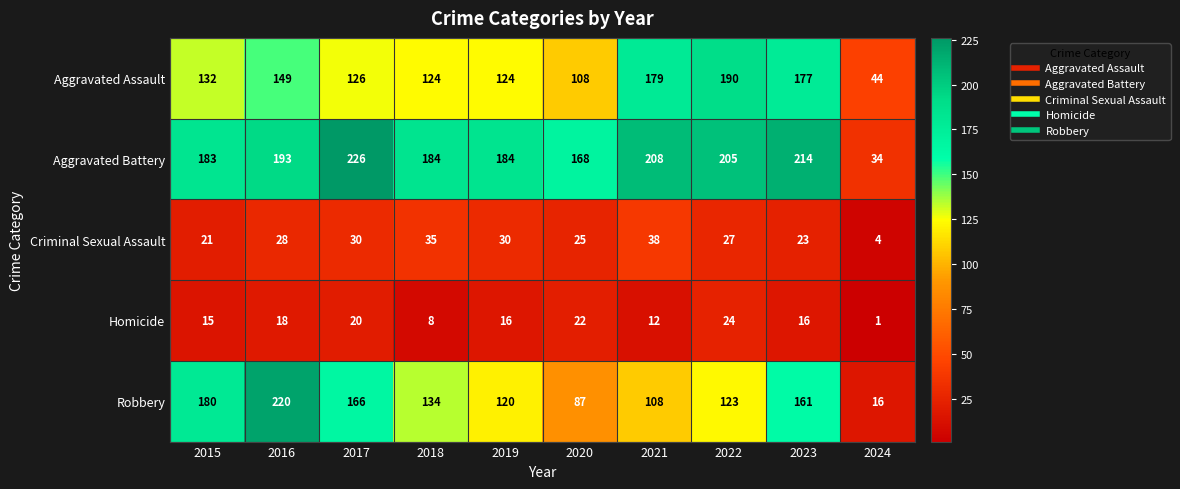

Which label corresponds to the largest value in the chart?

2017